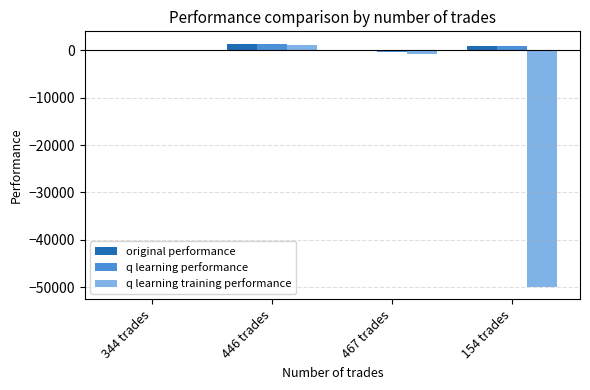

Are the bars horizontal?

No